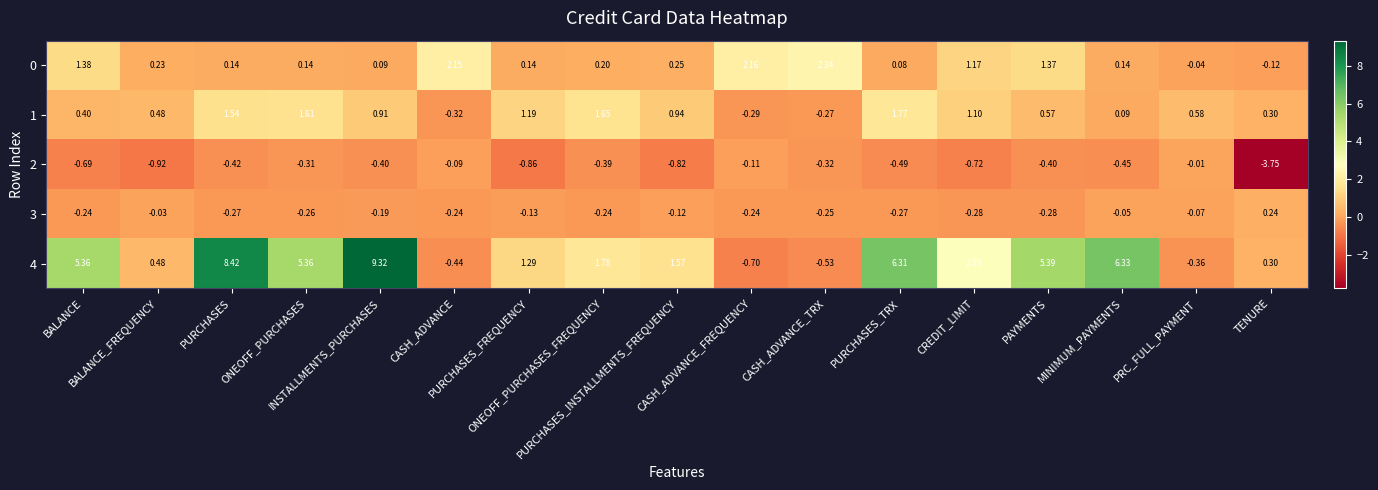

How many data points in 4 are less than 1?

6